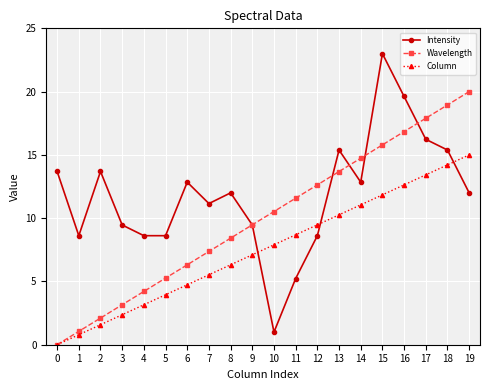

List the labels in order of Wavelength value, largest first.

19, 18, 17, 16, 15, 14, 13, 12, 11, 10, 9, 8, 7, 6, 5, 4, 3, 2, 1, 0